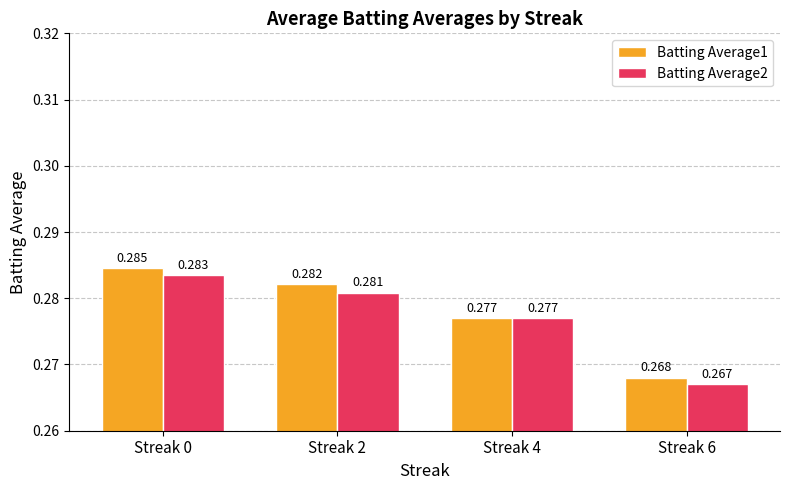

Are the bars horizontal?

No